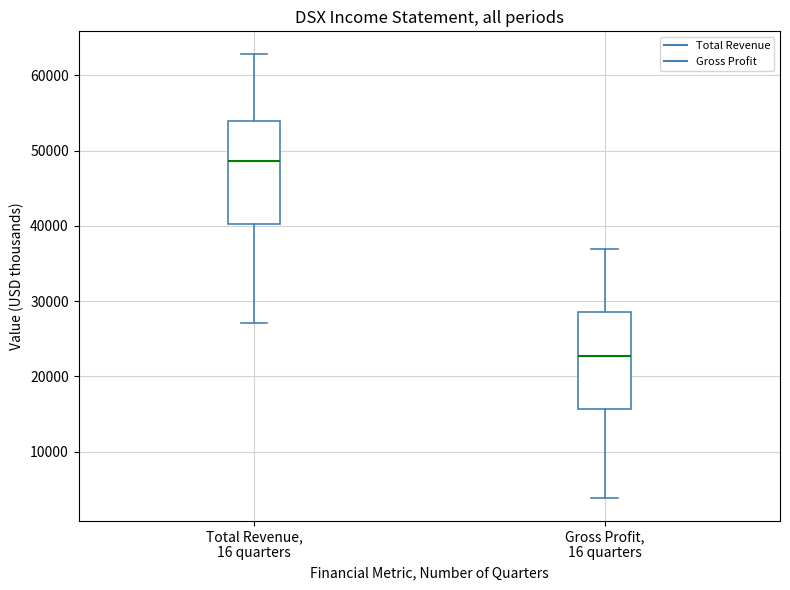

Reading left to right, transcribe this box plot: for each box, give where its median line is, the range the box spans, and where its two whiskers end, as read against the y-axis. The values are not printed on the chart, so give them approximately, as read against the axis.

Total Revenue, 16 quarters: median 49000, box 40000 to 54000, whiskers 27000 to 63000
Gross Profit, 16 quarters: median 23000, box 16000 to 29000, whiskers 4000 to 37000